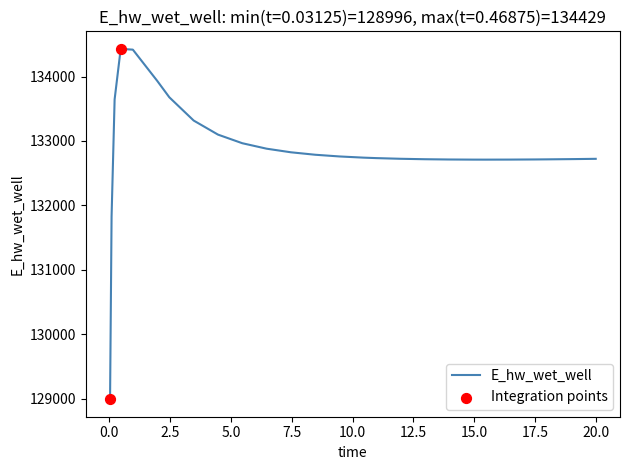

What is the difference between the maximum and minimum values?

5432.6